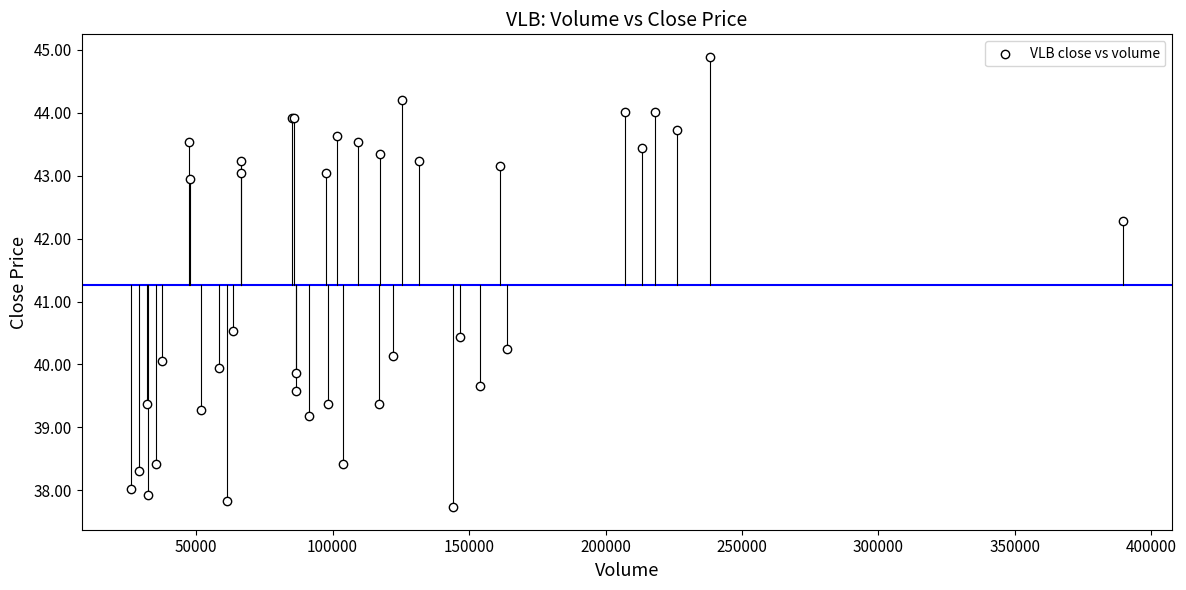

What Y value in the scatter plot is closest to 41?

40.5